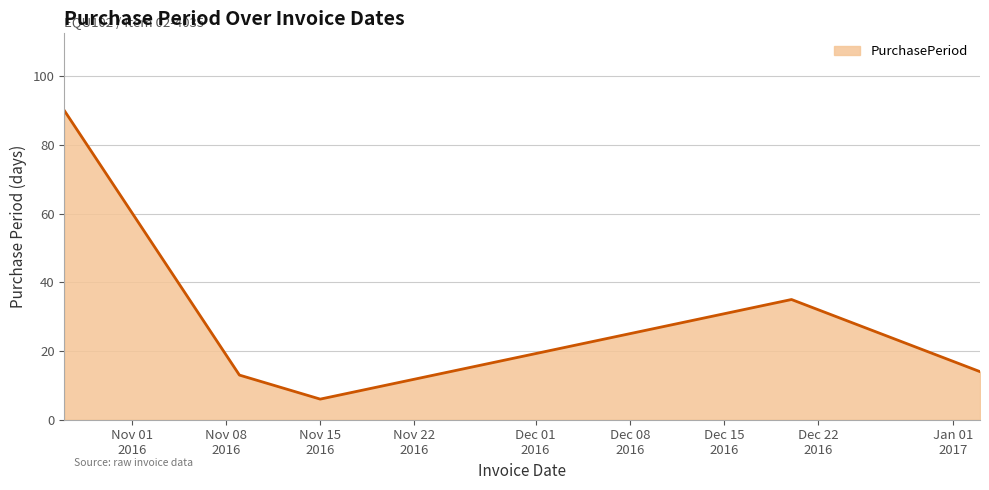

True or false: there are more than 0 points higher than both neighbors.

True